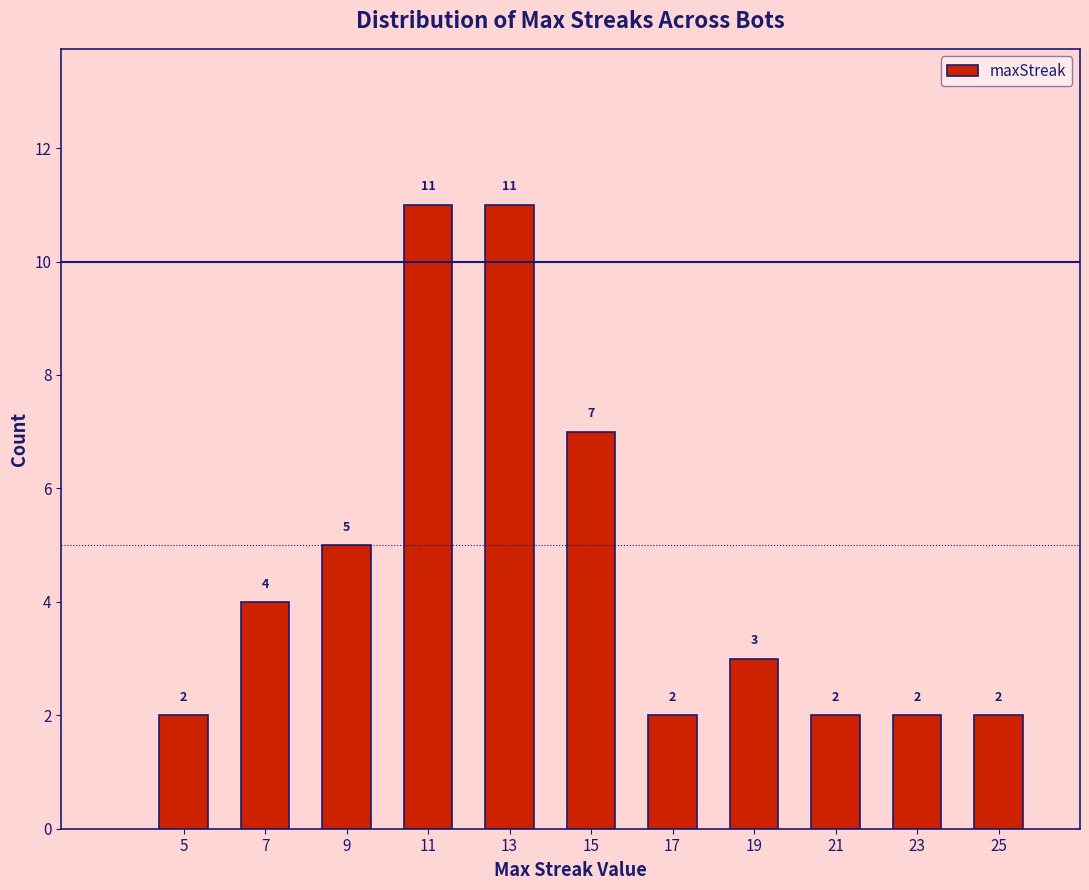

Reading left to right, list every bar in this chart as the range it spans on the x-axis followed by its height.

4 to 6: 2
6 to 8: 4
8 to 10: 5
10 to 12: 11
12 to 14: 11
14 to 16: 7
16 to 18: 2
18 to 20: 3
20 to 22: 2
22 to 24: 2
24 to 26: 2